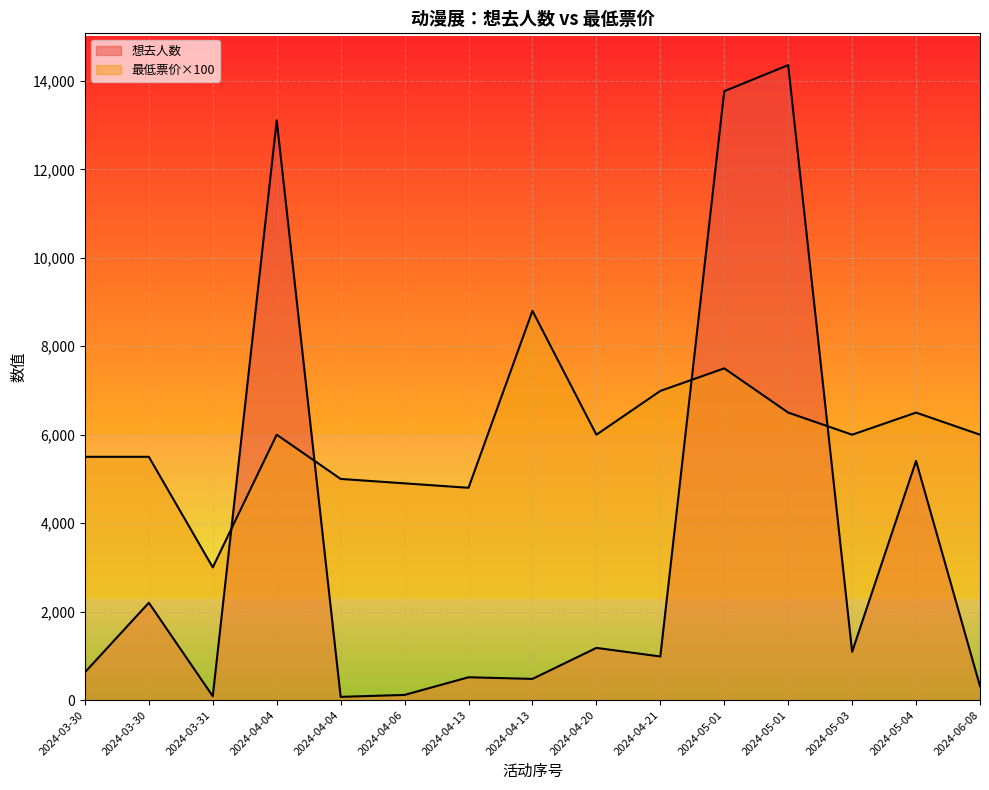

True or false: 想去人数 has a value of 479.0 at 2024-04-13.

True